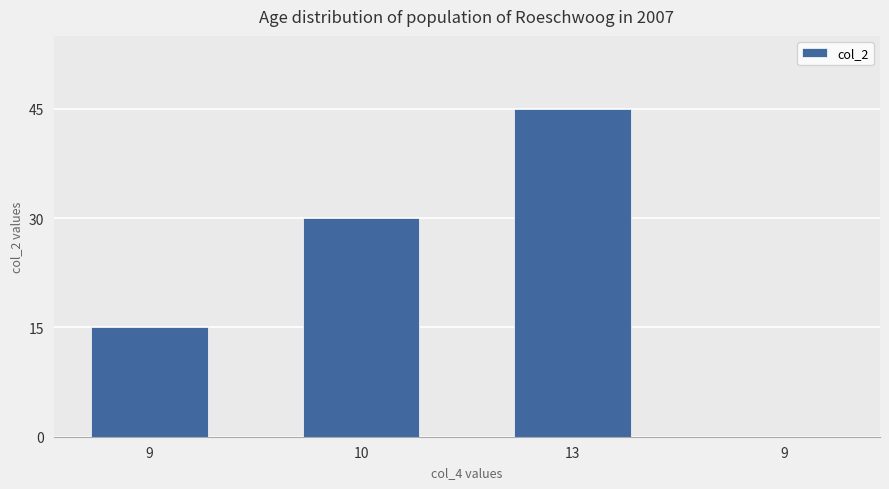

How many distinct data groups are displayed?

1